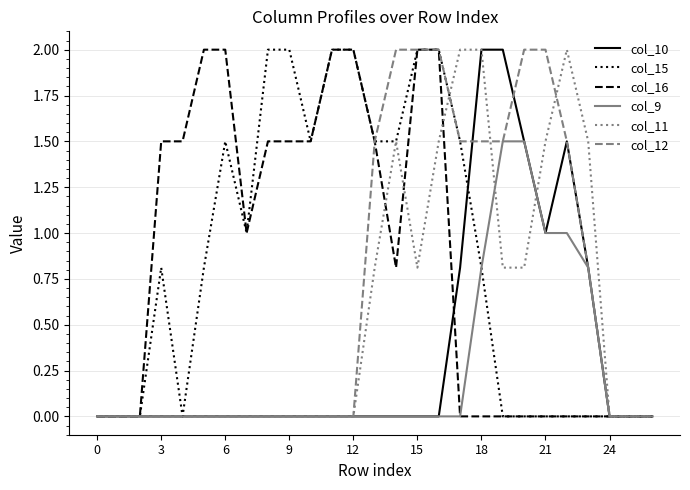

What is the maximum value shown in the chart?

2.0